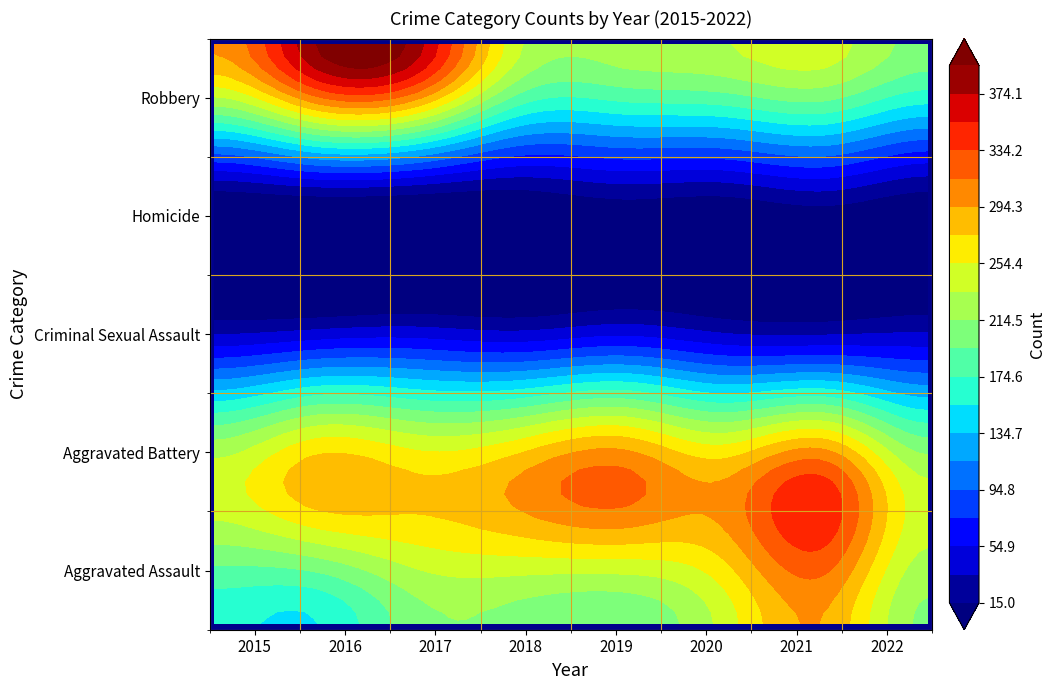

What is the difference between the maximum and minimum values in the Homicide series?

22